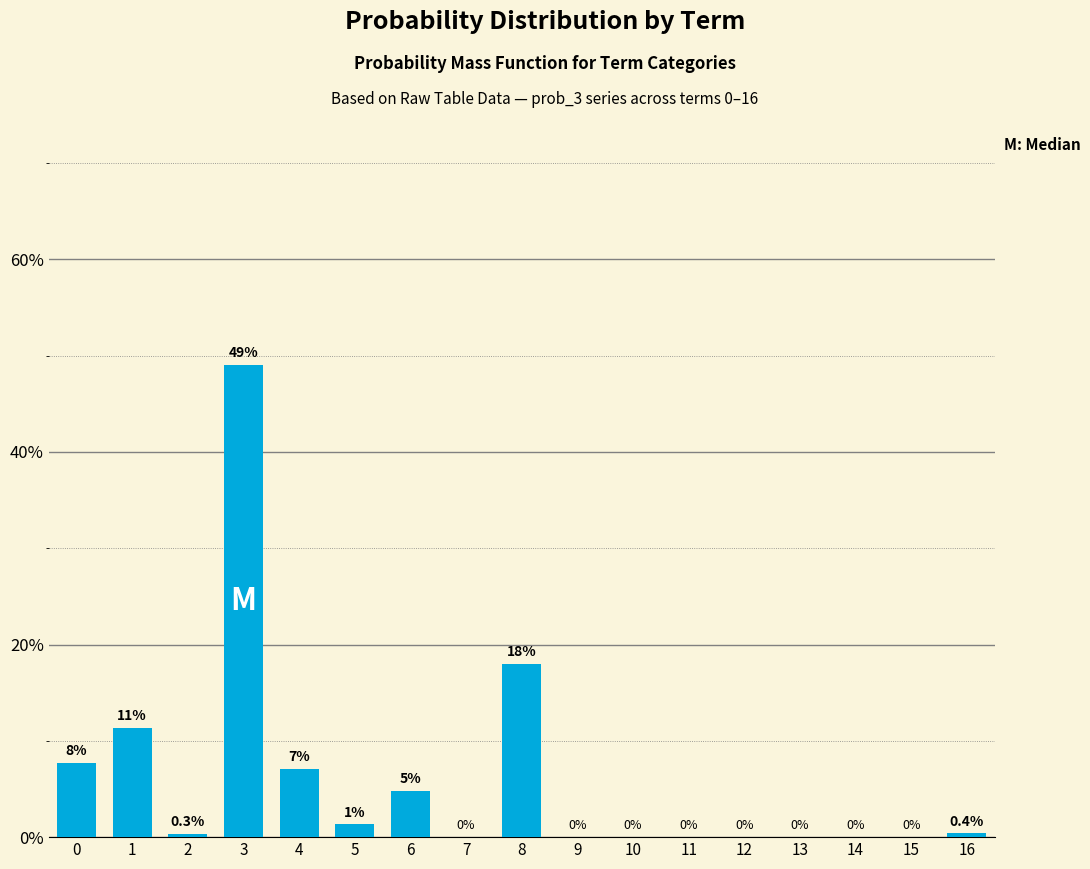

At which label is the value closest to 0?

7